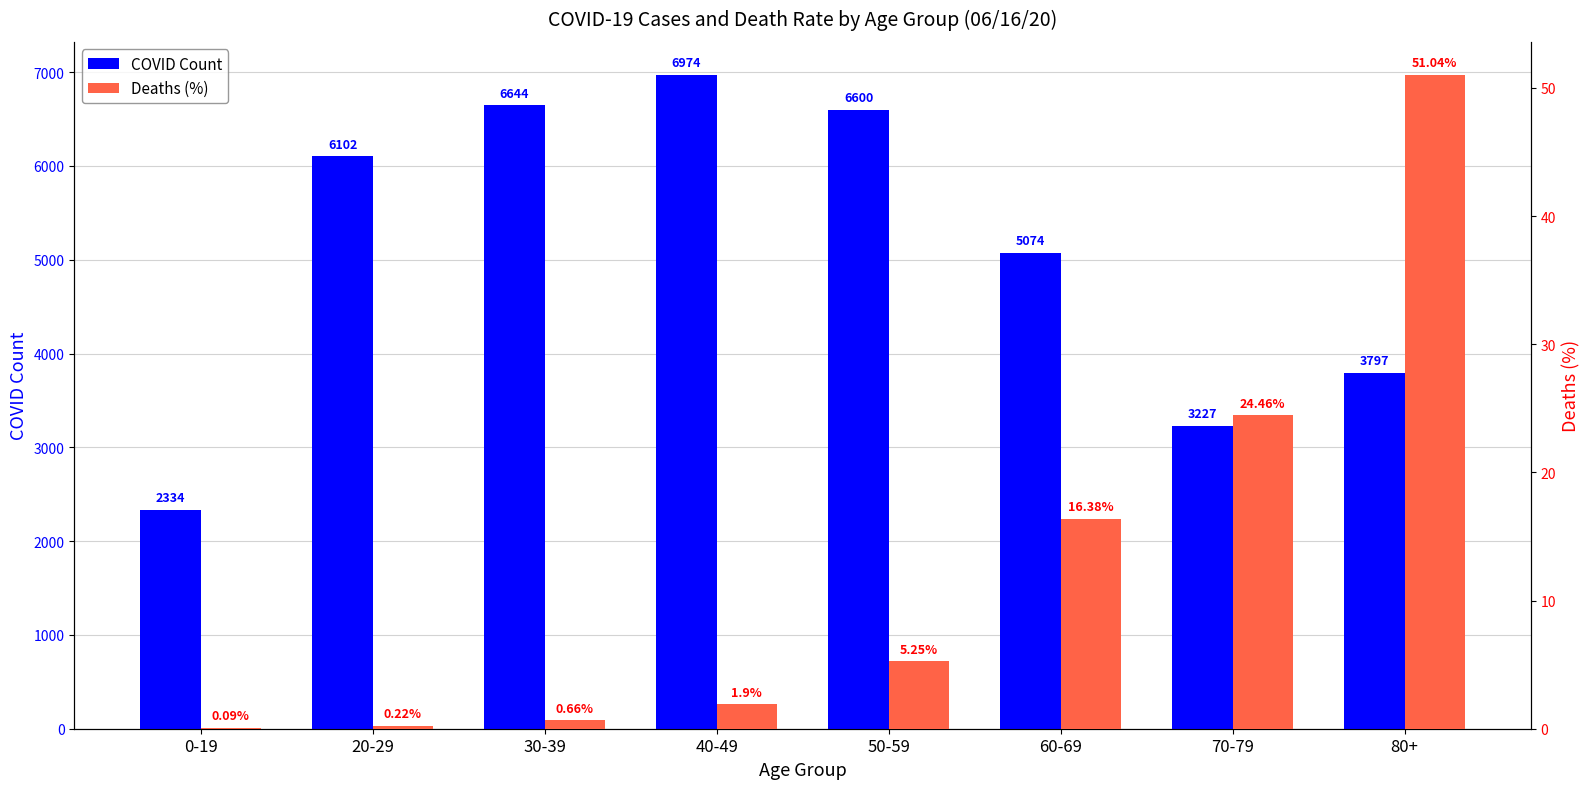

Rank the series by their average value, from highest to lowest.

COVID Count, Deaths (%)